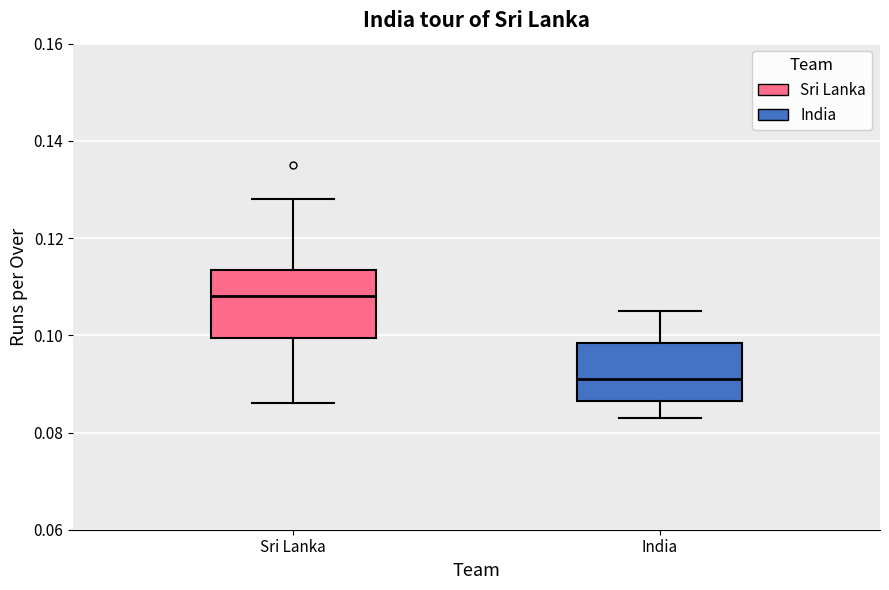

Which box has the lowest median line?

India